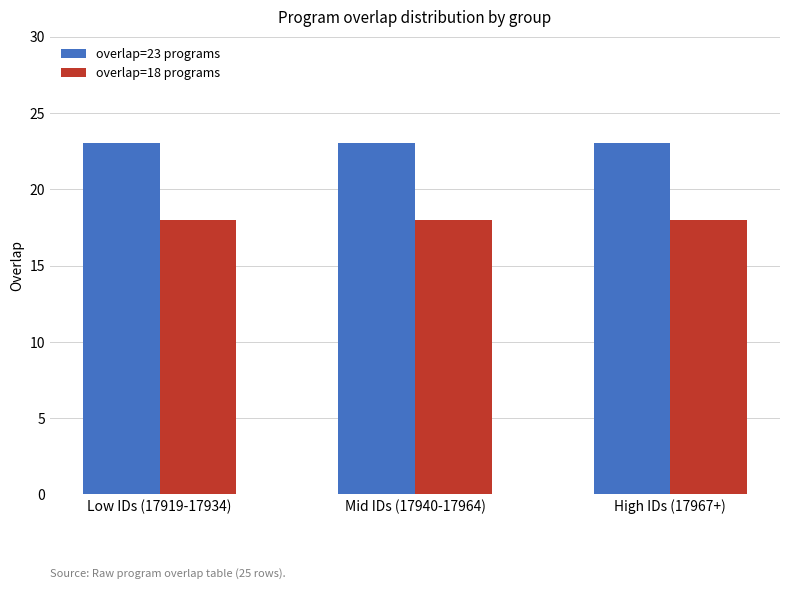

How many bars are there in each group?

2